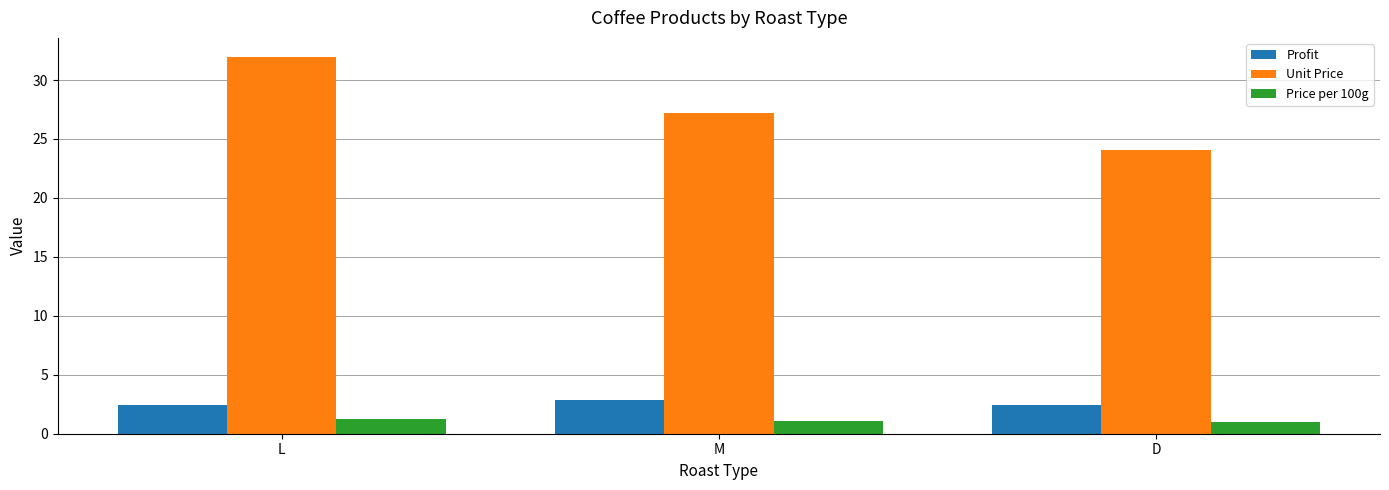

What is the label of the 3rd bar from the right?

L